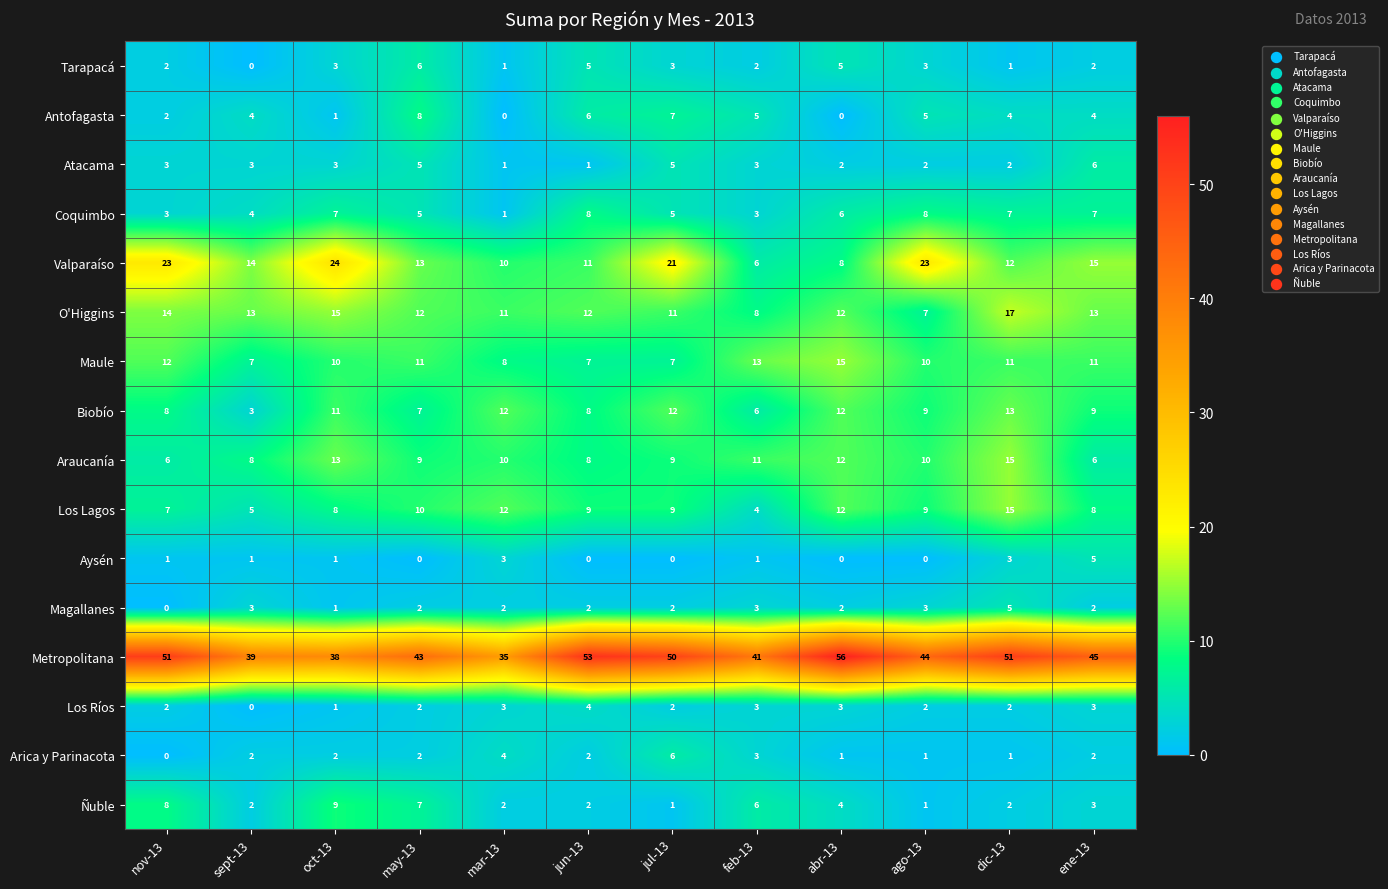

What is the difference between the highest and lowest values at jun-13?

53